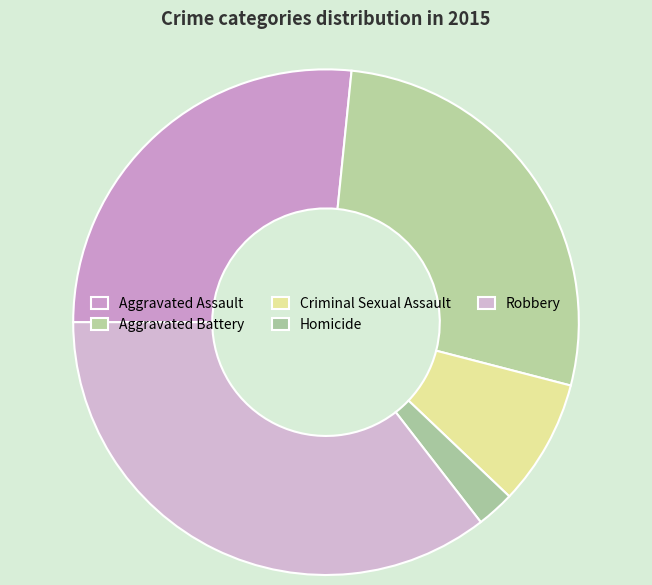

Count the number of slices in the pie.

5